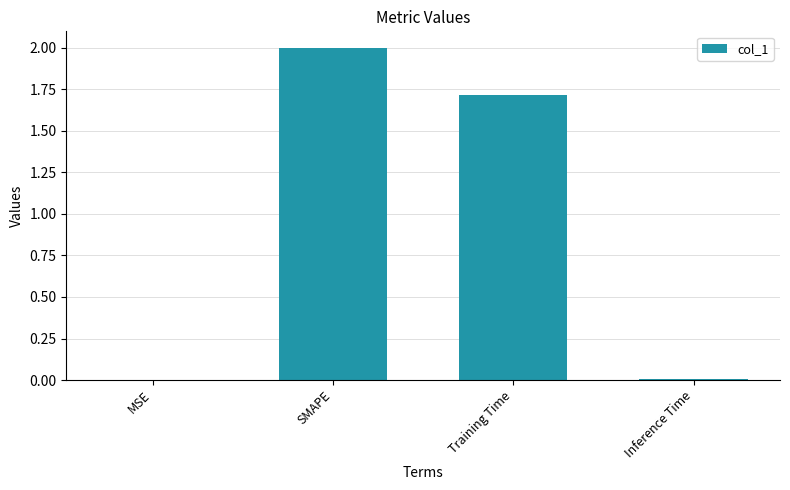

The chart shows a value of 0.0 at MSE. True or false?

True